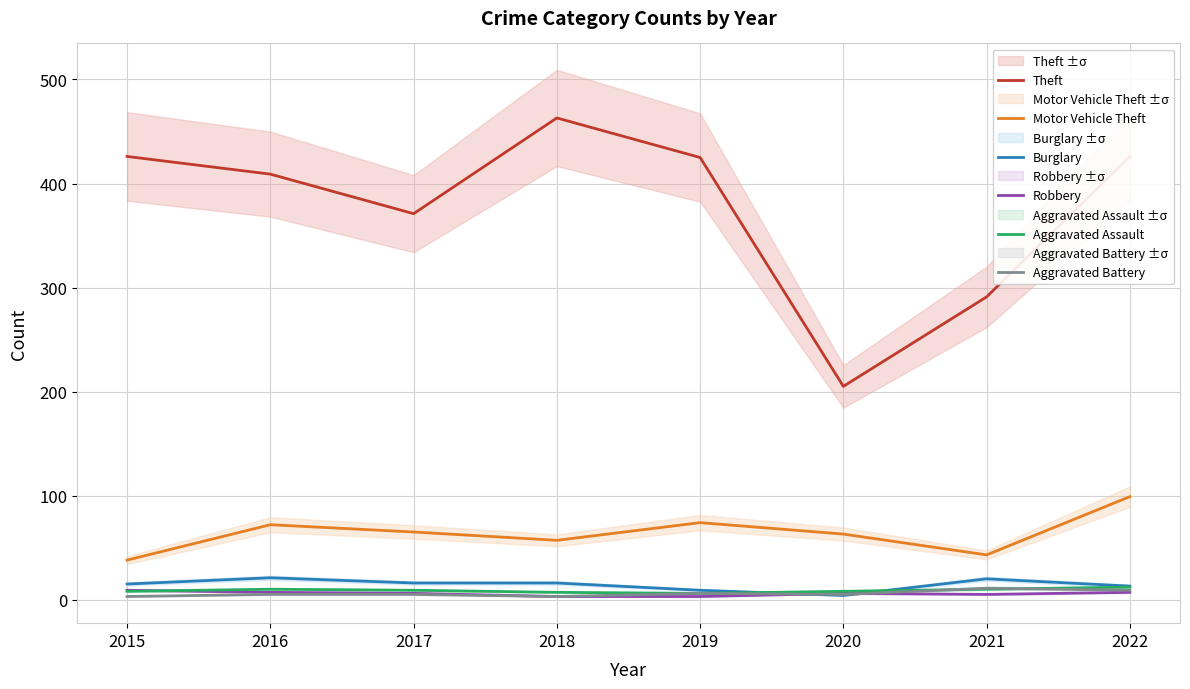

True or false: Motor Vehicle Theft has more than 0 points higher than both neighbors.

True